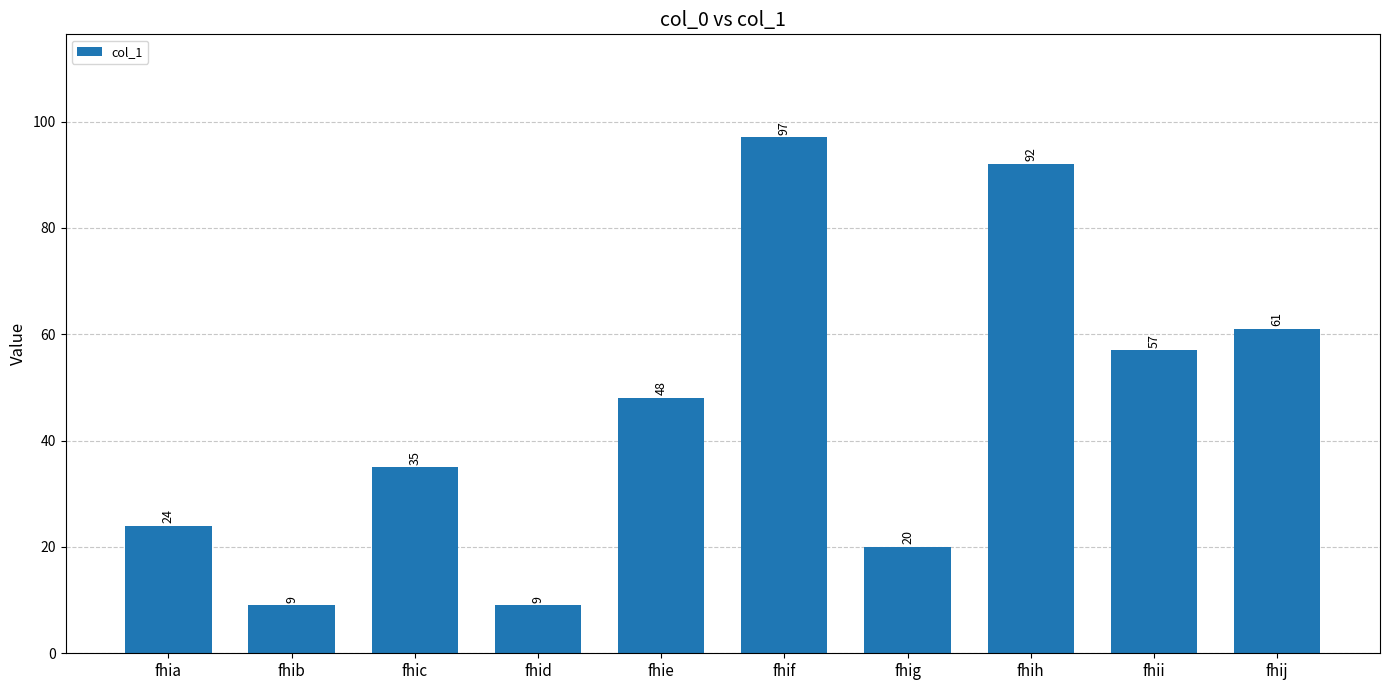

Approximately how many times larger is the value at fhie compared to fhib?

5.3